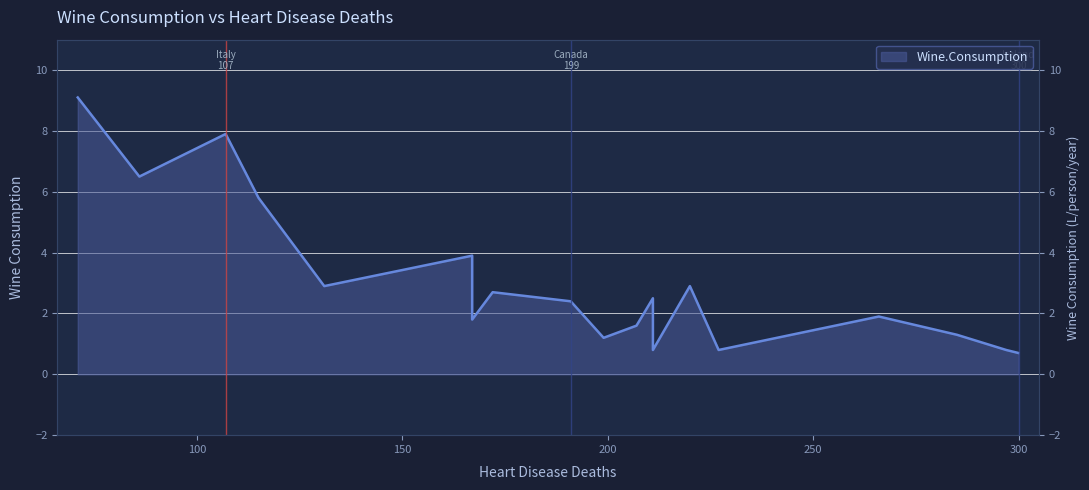

What is the difference between the maximum and minimum values?

8.4